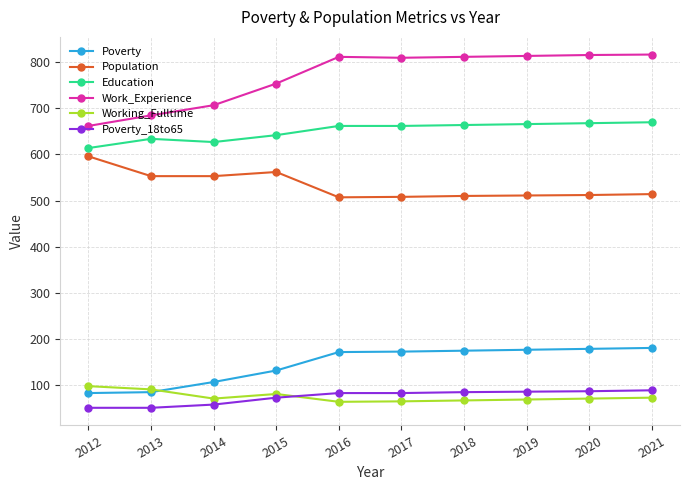

What are all the series names shown in the legend?

Poverty, Population, Education, Work_Experience, Working_Fulltime, Poverty_18to65